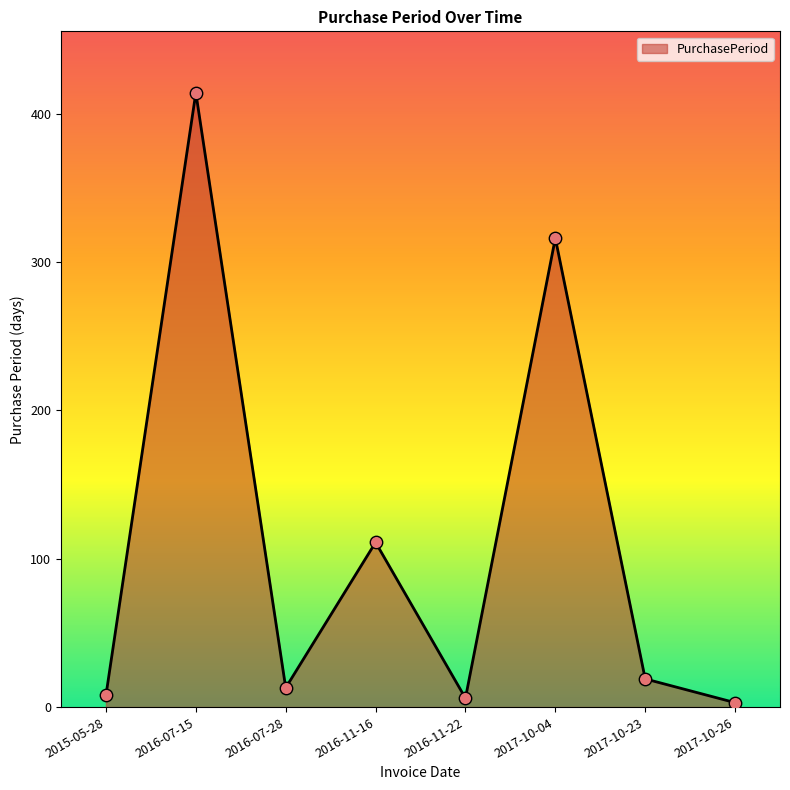

Approximately how many times larger is the value at 2015-05-28 compared to 2016-11-22?

1.3